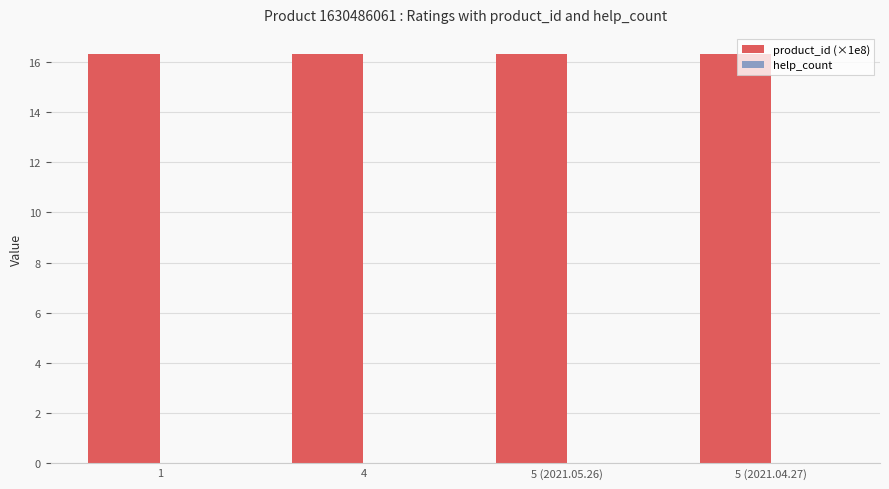

Reading right to left, what are all the values shown in this chart?

product_id (×1e8): 5 (2021.04.27)=16.3	5 (2021.05.26)=16.3	4=16.3	1=16.3
help_count: 5 (2021.04.27)=0.0	5 (2021.05.26)=0.0	4=0.0	1=0.0